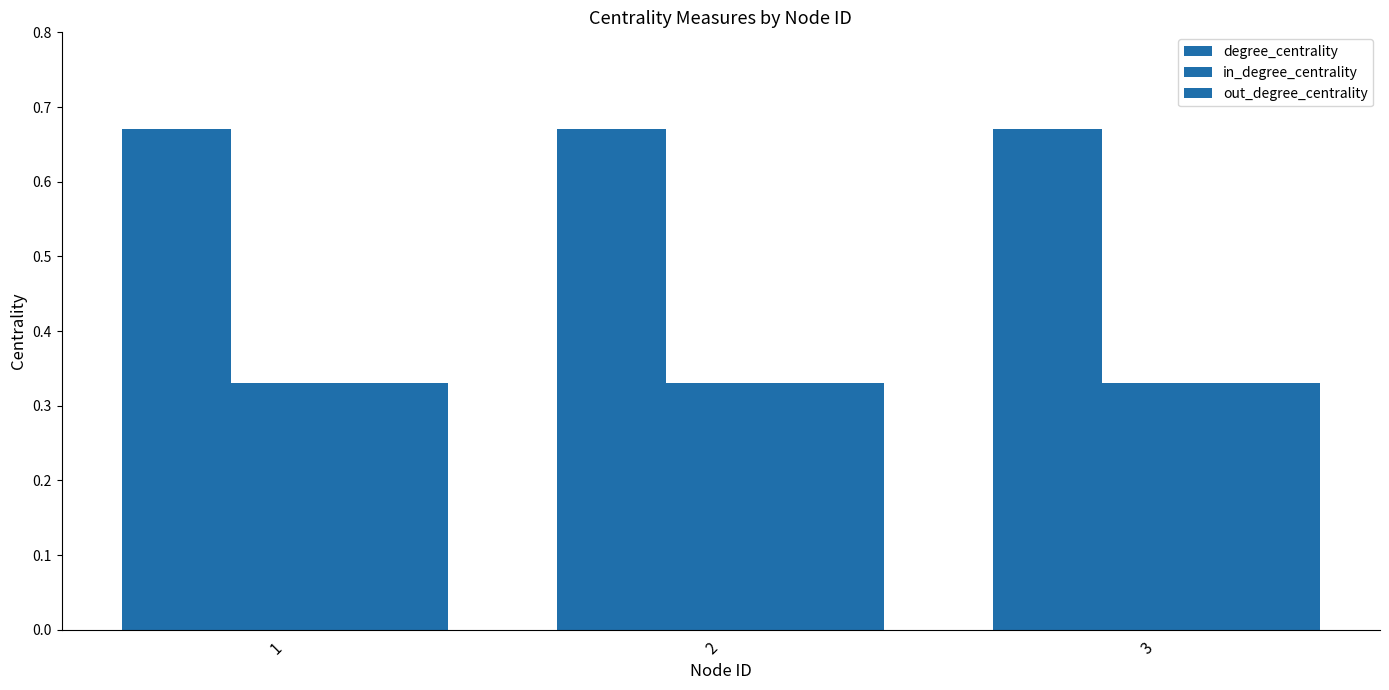

How many bars are there in total?

9